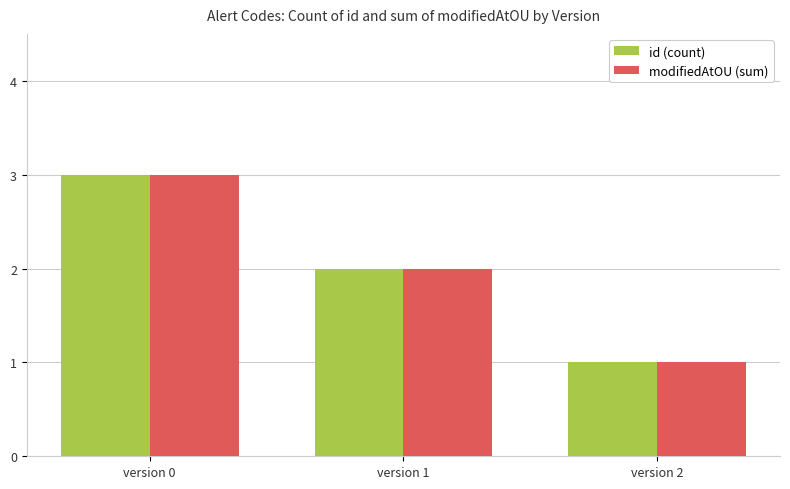

Count the id (count) values in the range 1 to 3.

3